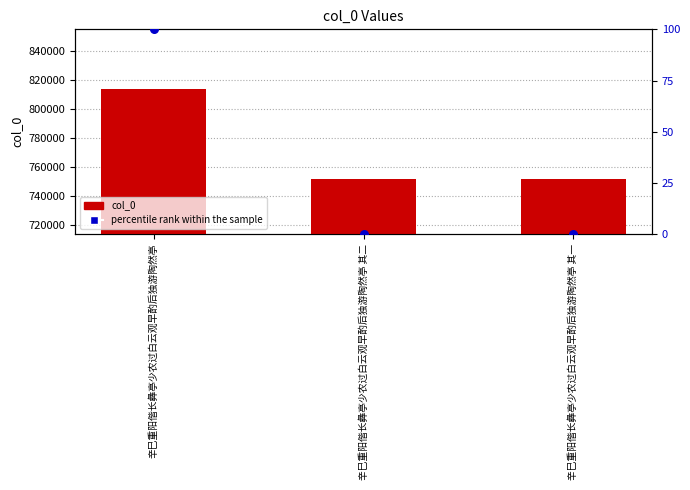

At which category is the sum across all series the highest?

辛巳重阳偕长彝亭少农过白云观早酌后独游陶然亭